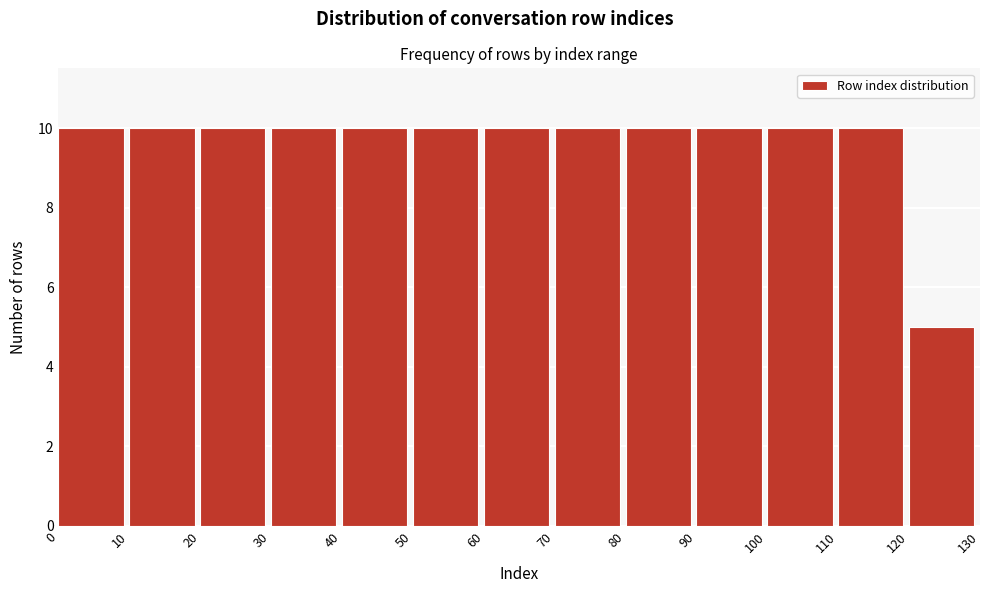

Reading left to right, list every bar in this chart as the range it spans on the x-axis followed by its height. The values are not printed on the chart, so give them approximately, as read against the axis.

0 to 10: 10
10 to 20: 10
20 to 30: 10
30 to 40: 10
40 to 50: 10
50 to 60: 10
60 to 70: 10
70 to 80: 10
80 to 90: 10
90 to 100: 10
100 to 110: 10
110 to 120: 10
120 to 130: 5